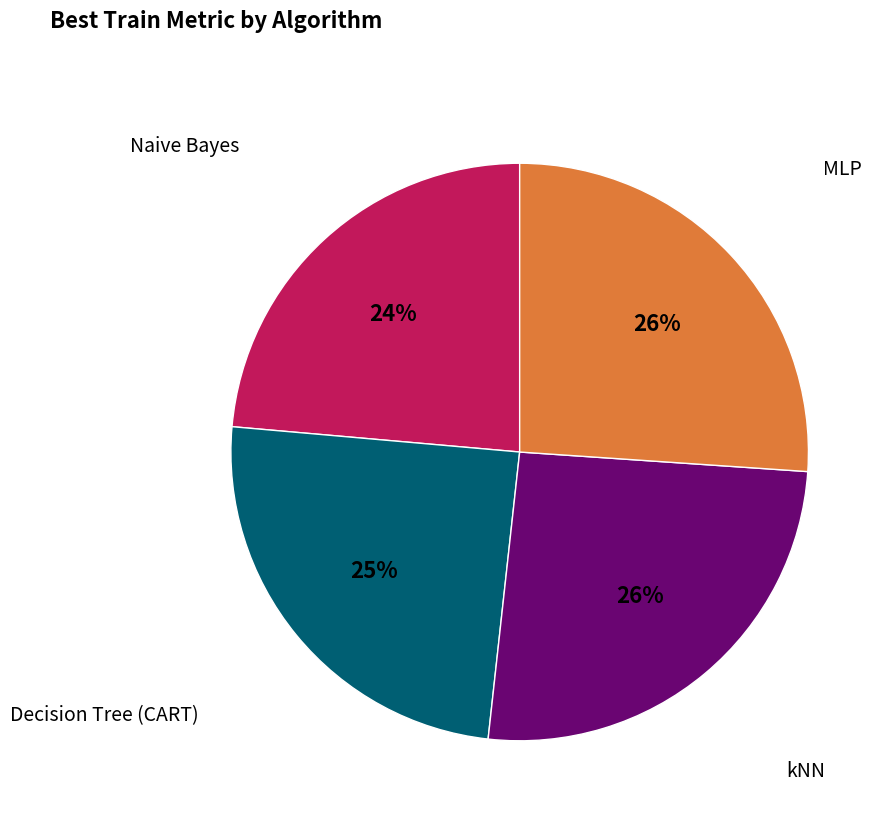

Do MLP and Decision Tree (CART) together represent more than half of the pie?

Yes